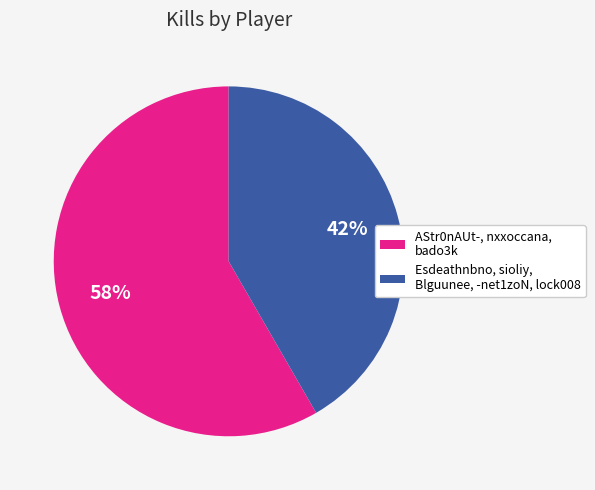

To the nearest percent, what is the average slice percentage?

50%